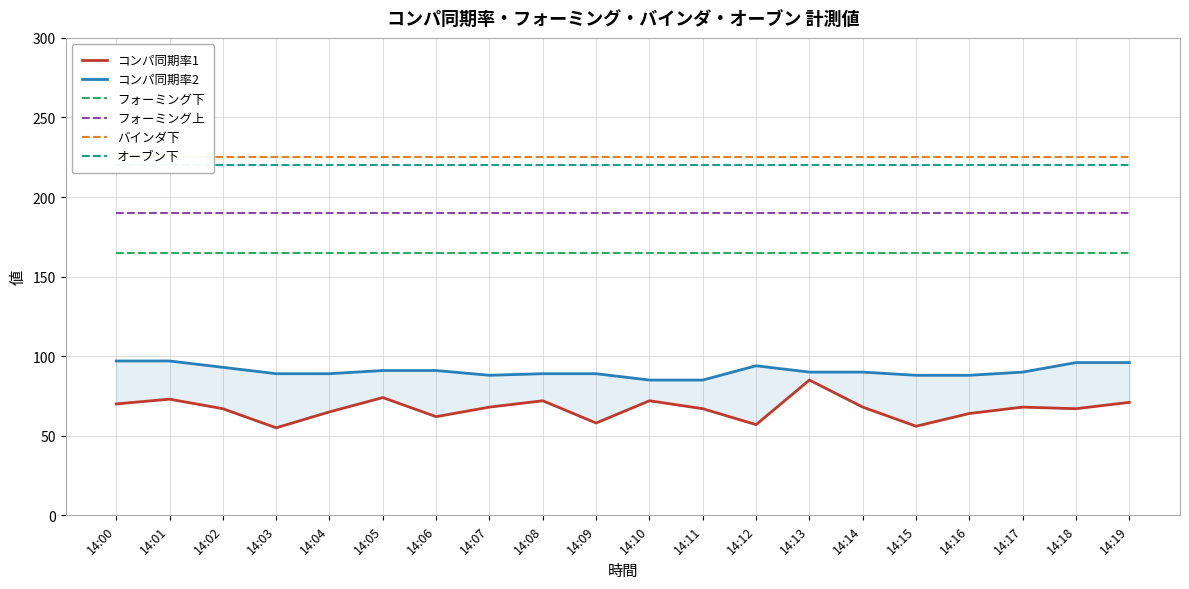

True or false: バインダ下 and オーブン下 cross at least once.

False